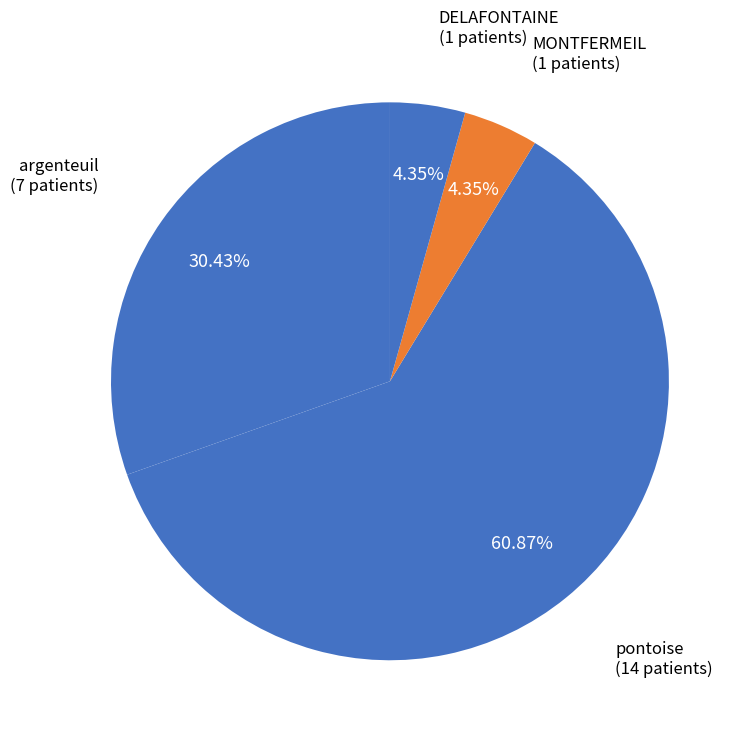

Is the sum of pontoise and argenteuil greater than half?

Yes